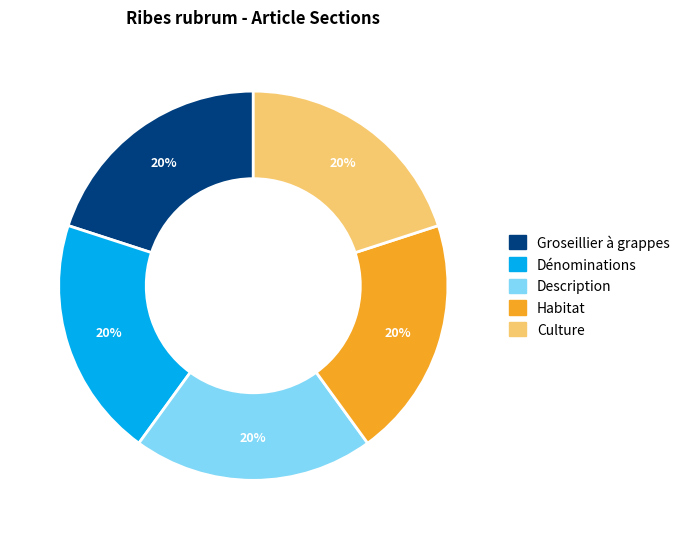

Does any single category account for the majority?

No